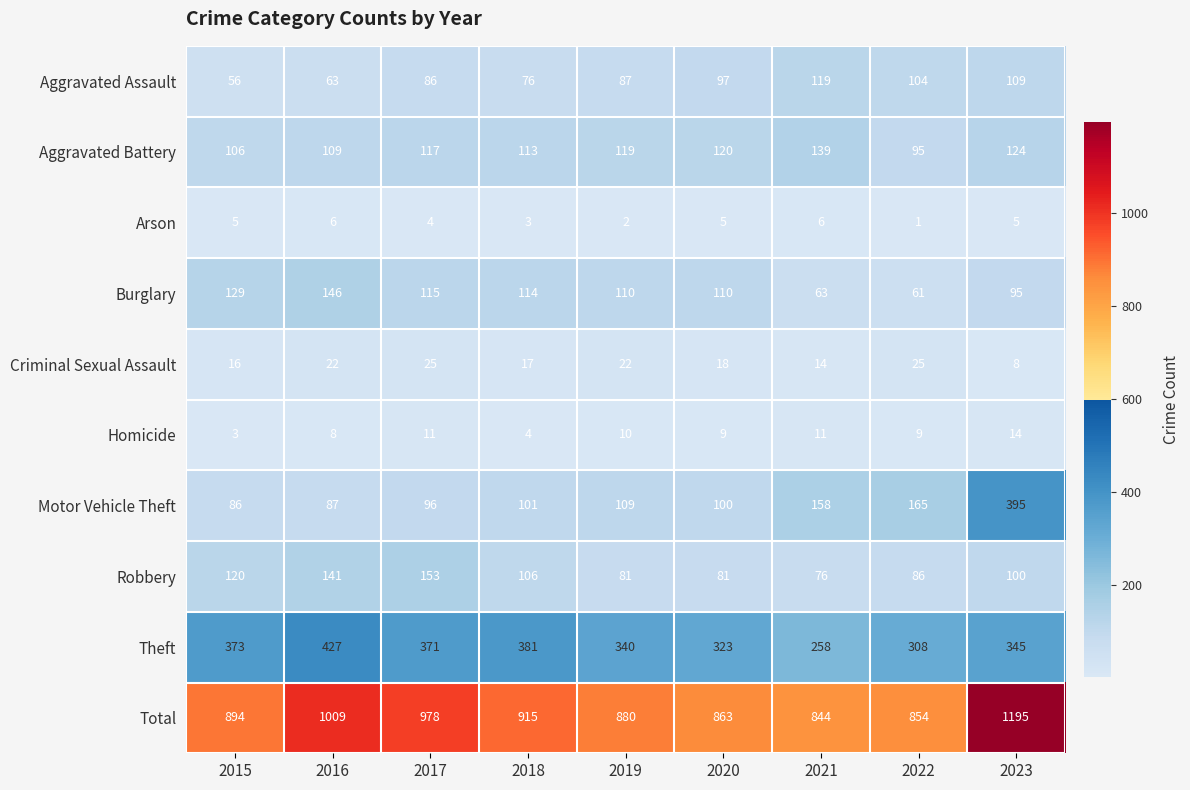

At which label is Arson closest to 3?

2018